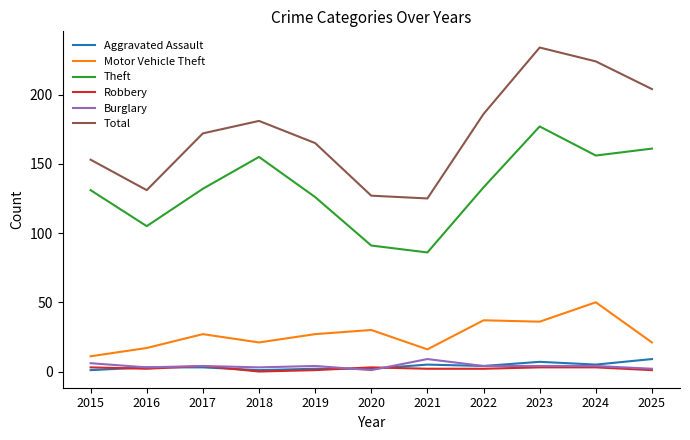

How many intersections are there between Aggravated Assault and Robbery?

5